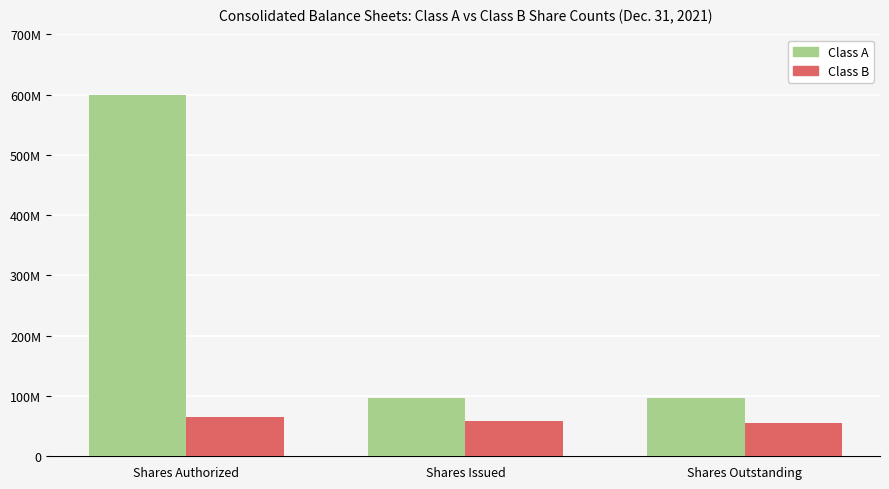

What is the difference between the maximum and minimum values in the Class A series?

502969905